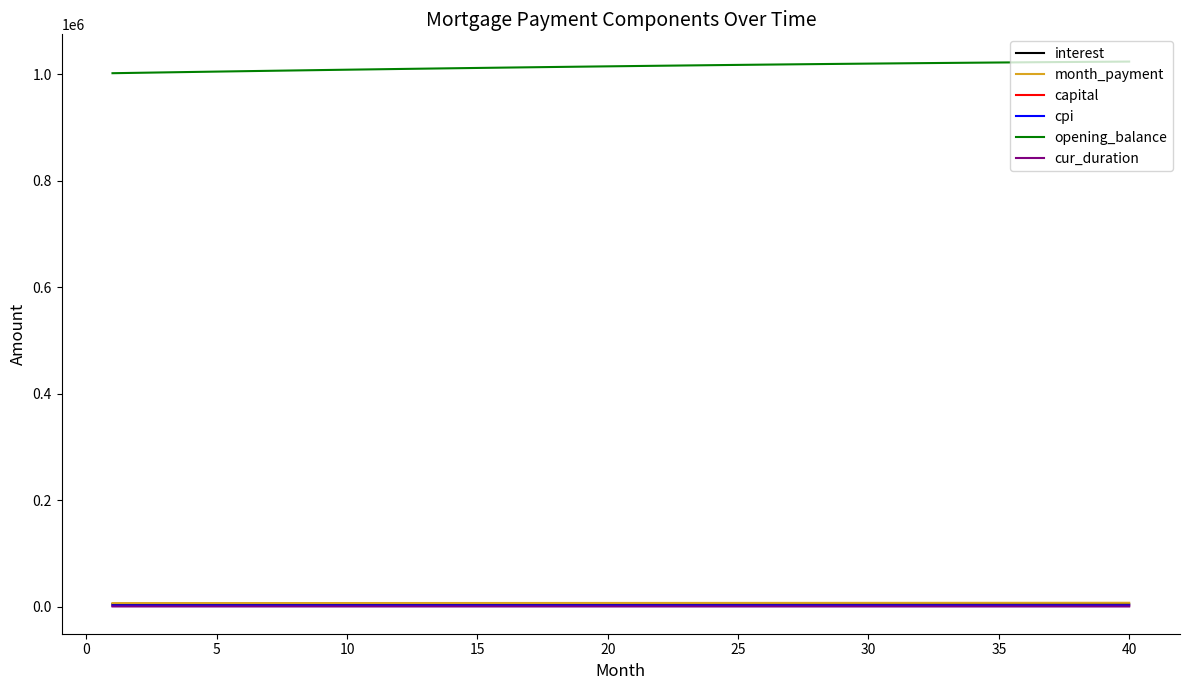

True or false: opening_balance and month_payment intersect in this chart.

False